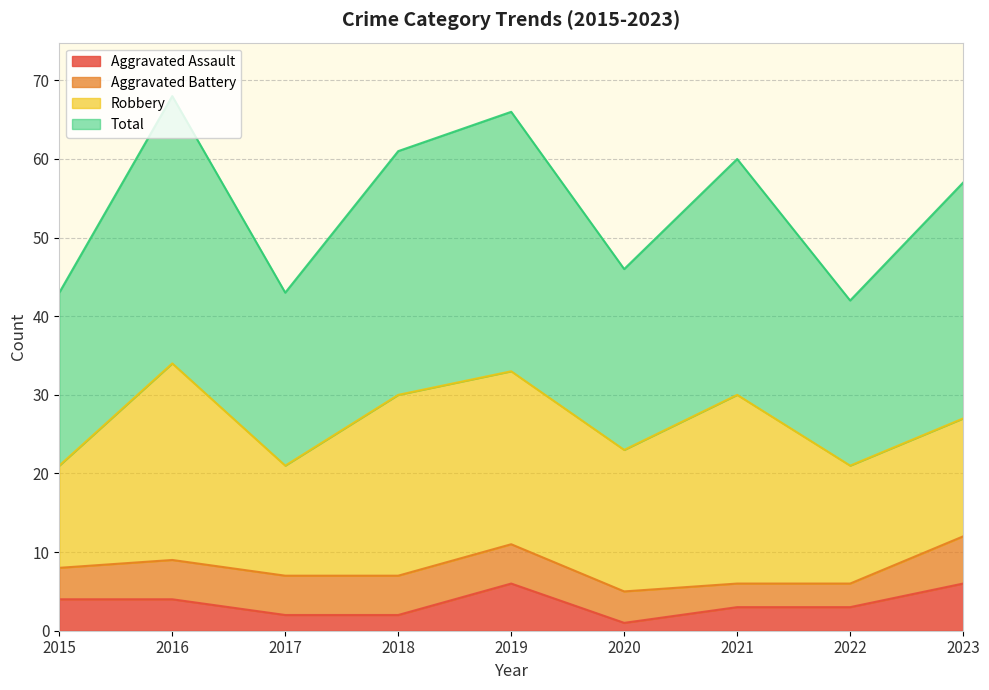

Is it true that Aggravated Assault equals 4 at 2023?

False